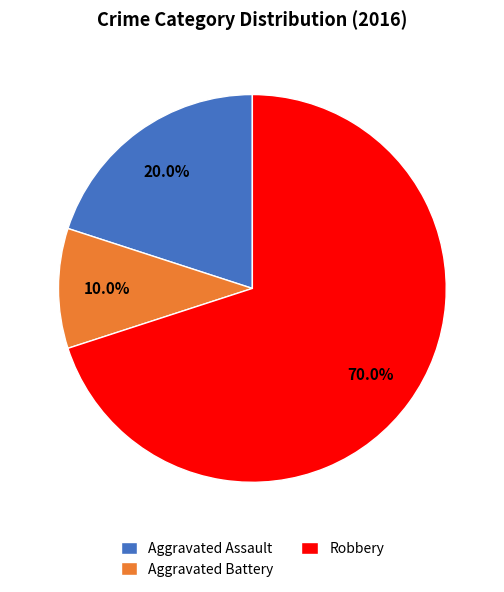

Approximately how many times larger is the value at Aggravated Battery compared to Aggravated Assault?

0.5